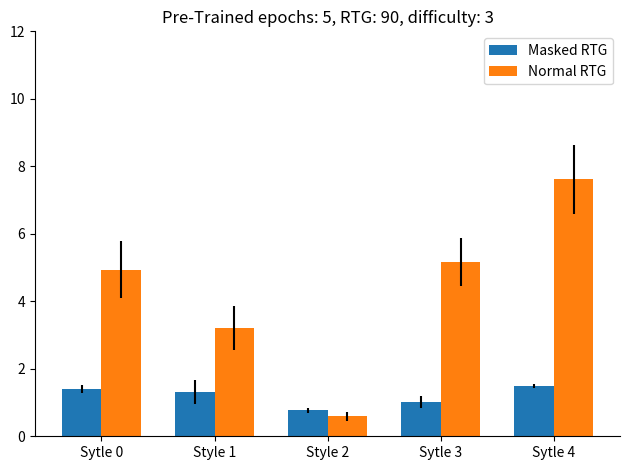

Which series has the widest spread of values?

Normal RTG